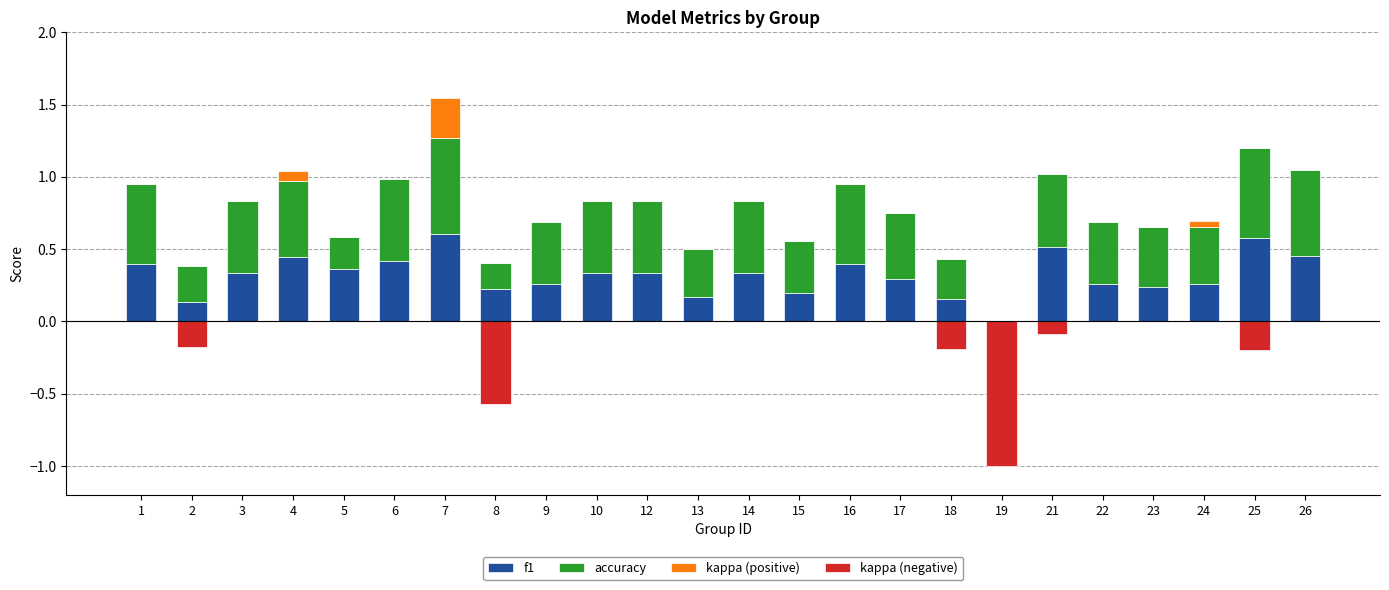

How many values in the kappa (positive) series exceed 0?

3